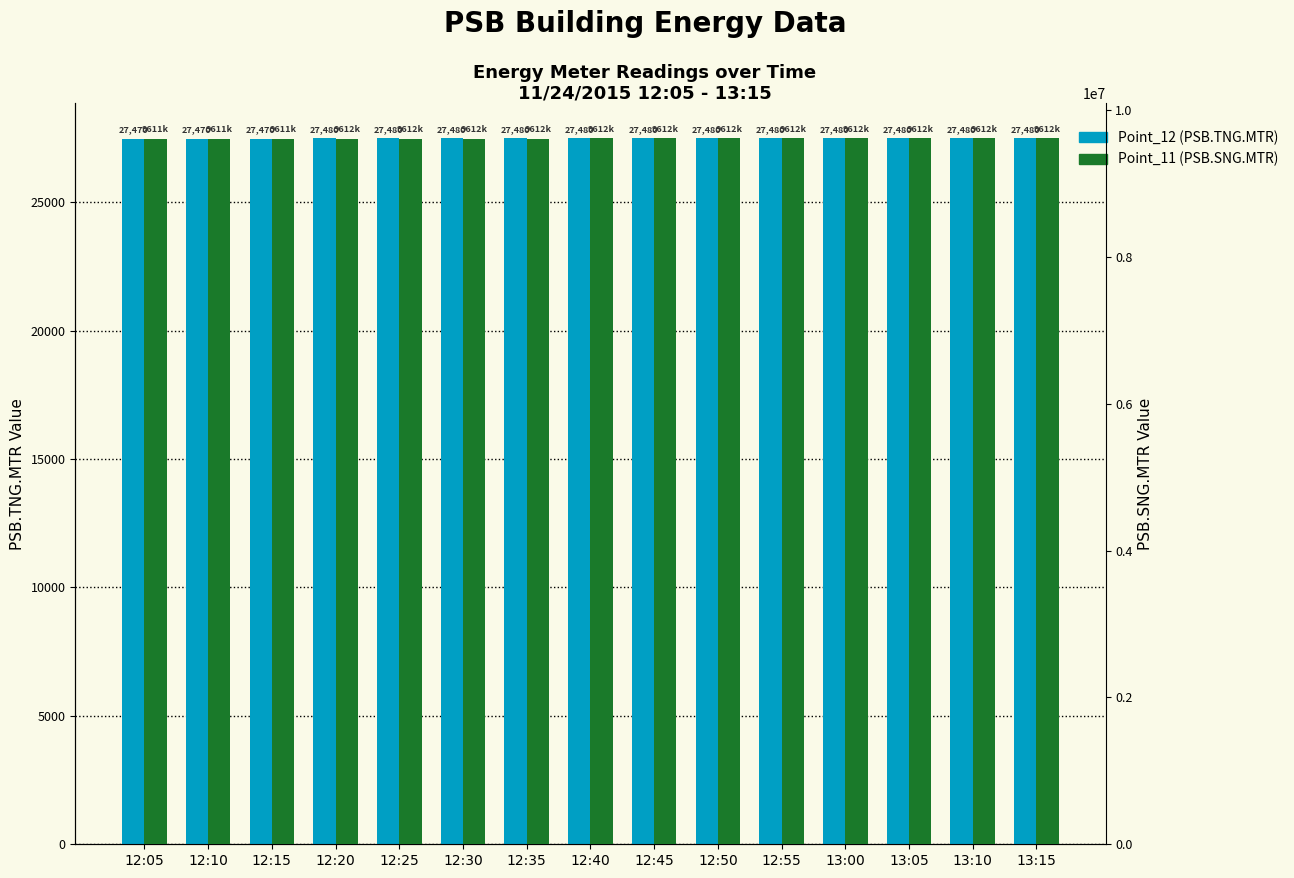

Read the Point_12 (PSB.TNG.MTR) value at 12:35.

27480